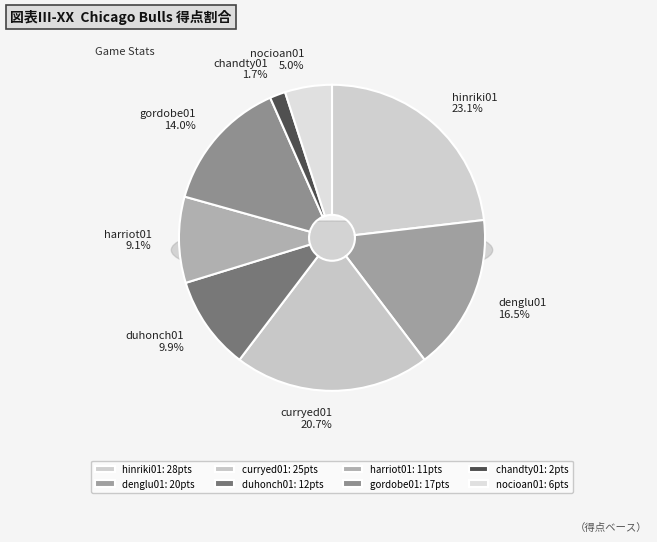

How many segments does this pie chart have?

8